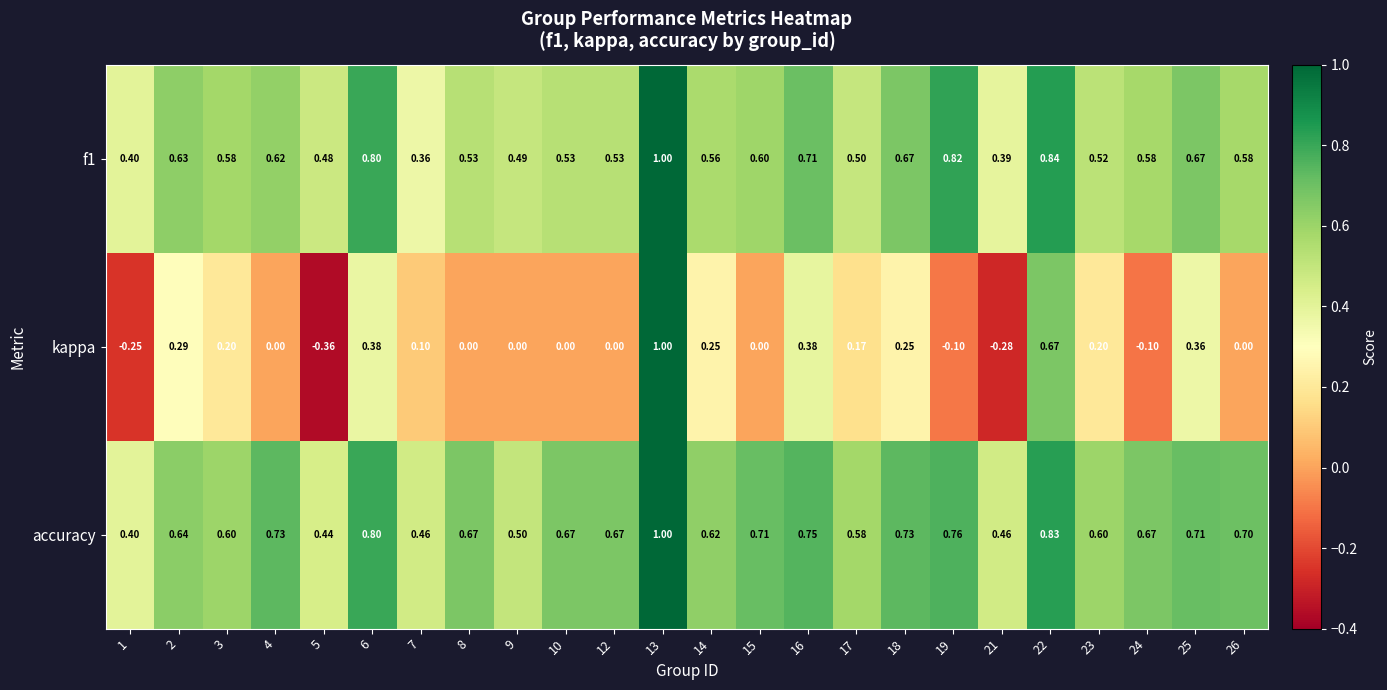

Which series has the largest total across all categories?

accuracy